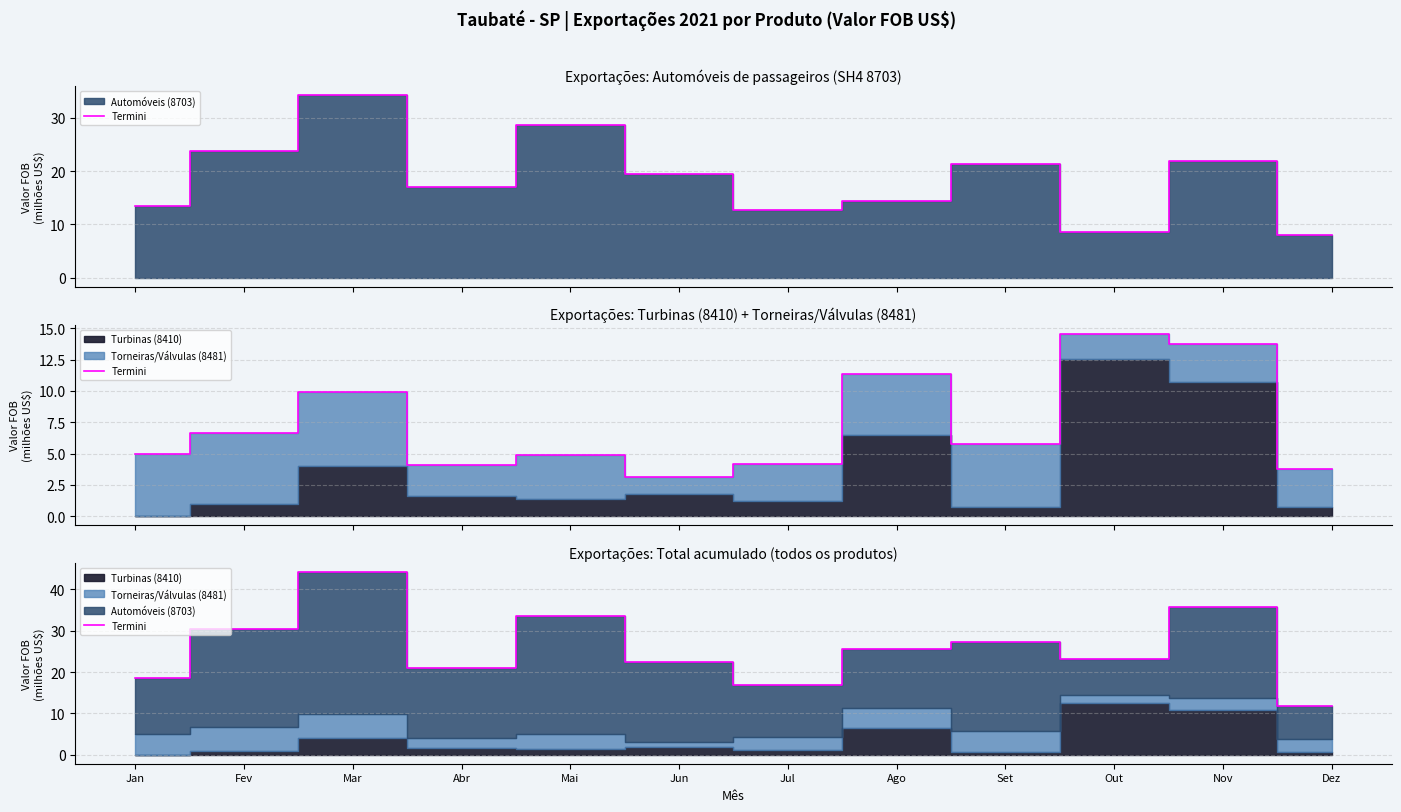

What is the difference between the maximum and minimum values?

32.4